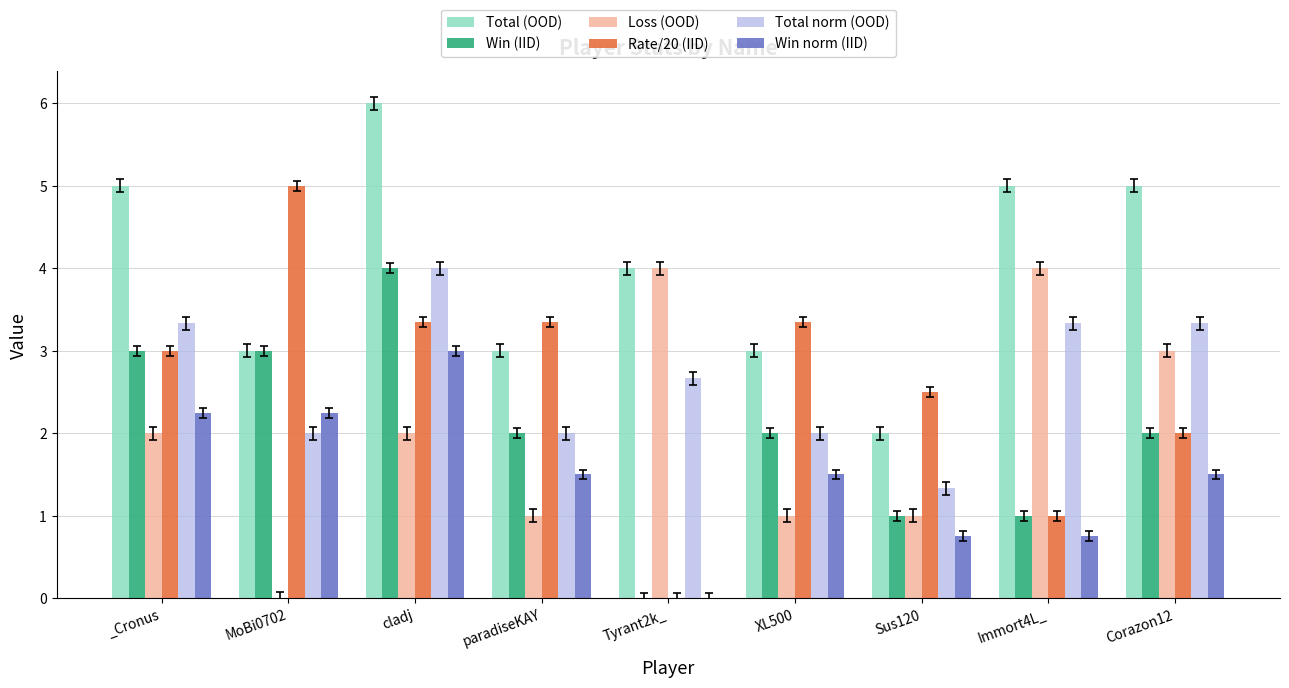

What is the maximum value shown in the chart?

6.0